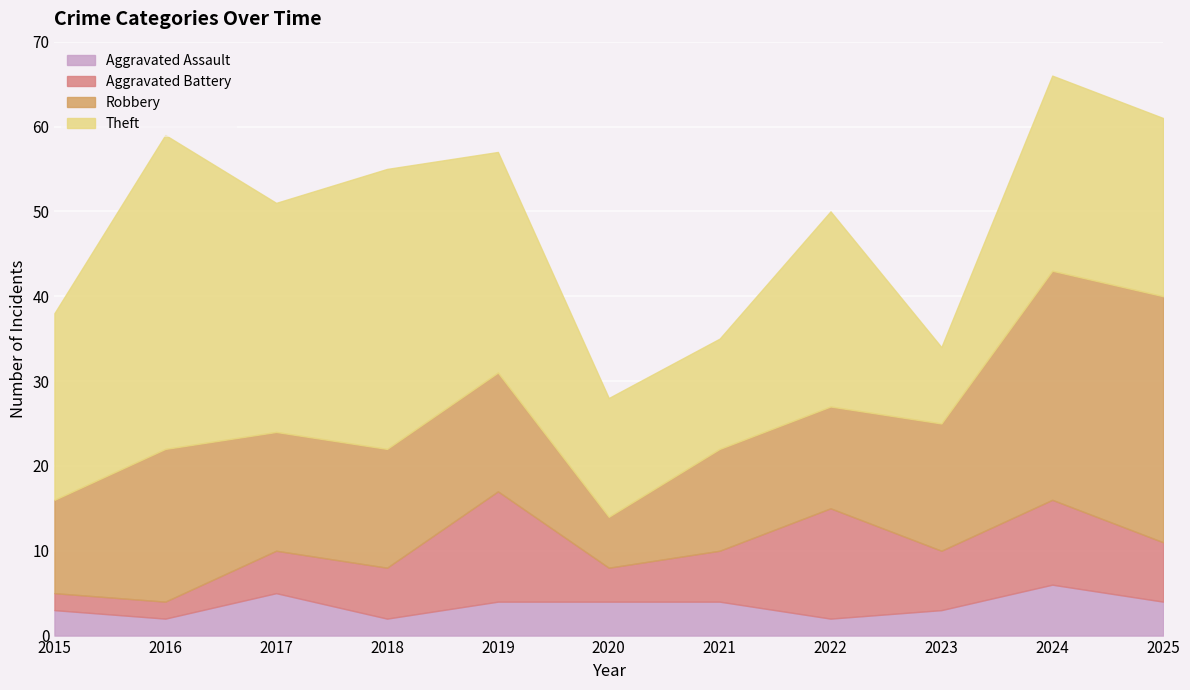

What is the sum of all Robbery values?

172